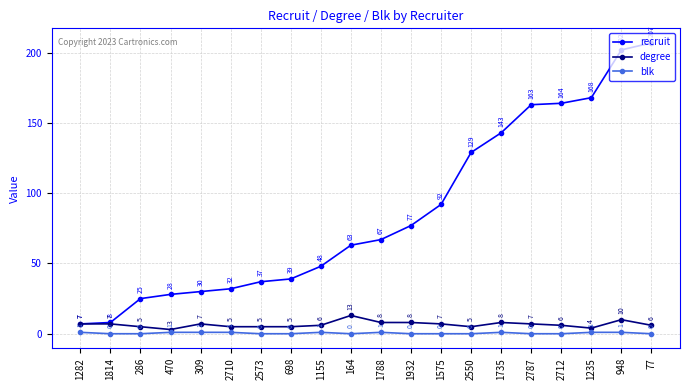

How many degree values are between 5 and 8?

16